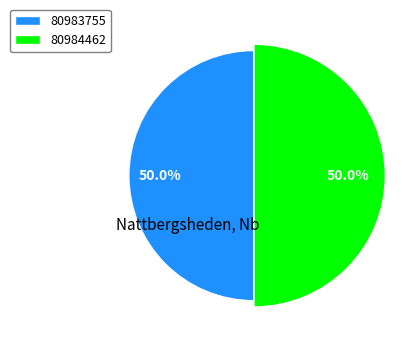

To the nearest percent, what portion does 80983755 represent?

50%